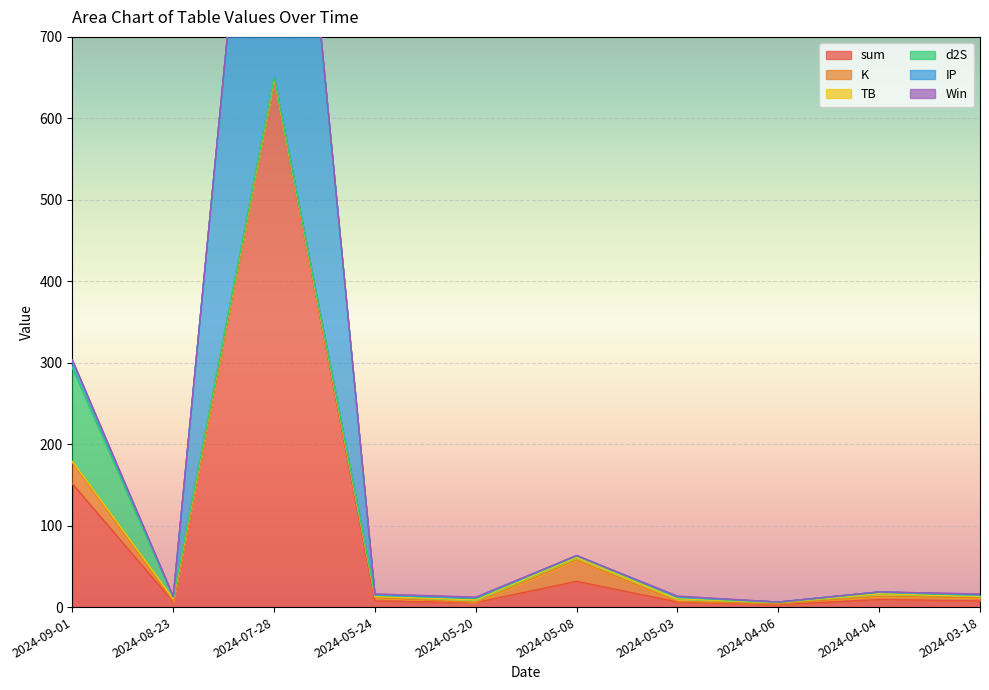

Reading right to left, extract all data points from this chart.

sum: 2024-03-18=7.5	2024-04-04=9.3	2024-04-06=3.1	2024-05-03=6.2	2024-05-08=31.6	2024-05-20=5.6	2024-05-24=7.5	2024-07-28=647.9	2024-08-23=6.2	2024-09-01=151.2
K: 2024-03-18=3.9	2024-04-04=3.9	2024-04-06=0.8	2024-05-03=0.8	2024-05-08=26.2	2024-05-20=0.2	2024-05-24=3.9	2024-07-28=0.8	2024-08-23=0.8	2024-09-01=26.2
TB: 2024-03-18=1.5	2024-04-04=3.2	2024-04-06=1.5	2024-05-03=3.2	2024-05-08=3.2	2024-05-20=3.2	2024-05-24=1.5	2024-07-28=0.1	2024-08-23=3.2	2024-09-01=1.5
d2S: 2024-03-18=1.7	2024-04-04=1.7	2024-04-06=0.3	2024-05-03=1.7	2024-05-08=1.7	2024-05-20=1.7	2024-05-24=1.7	2024-07-28=1.7	2024-08-23=1.7	2024-09-01=114.8
IP: 2024-03-18=0.5	2024-04-04=0.5	2024-04-06=0.5	2024-05-03=0.5	2024-05-08=0.5	2024-05-20=0.5	2024-05-24=0.5	2024-07-28=645.3	2024-08-23=0.5	2024-09-01=8.7
Win: 2024-03-18=1.0	2024-04-04=0.0	2024-04-06=0.0	2024-05-03=1.0	2024-05-08=0.0	2024-05-20=1.0	2024-05-24=1.0	2024-07-28=0.0	2024-08-23=1.0	2024-09-01=1.0